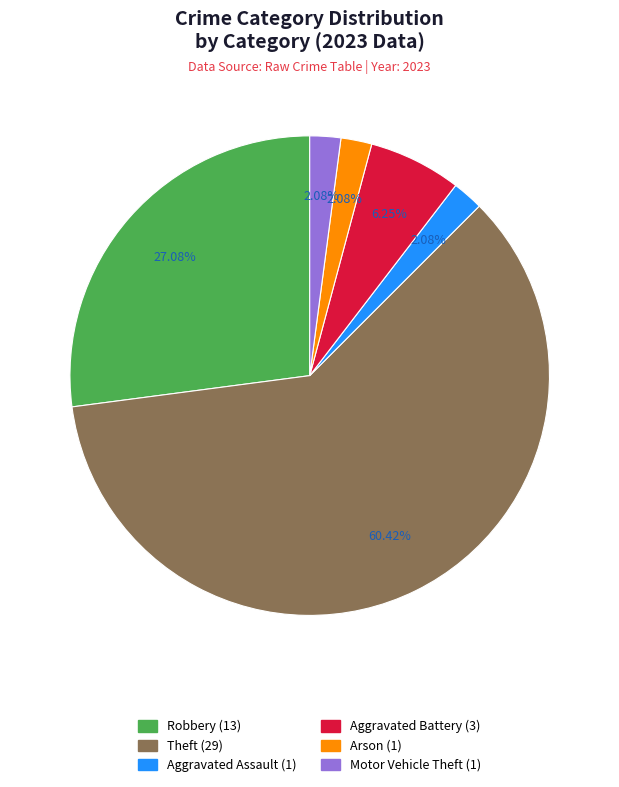

Count the number of slices in the pie.

6